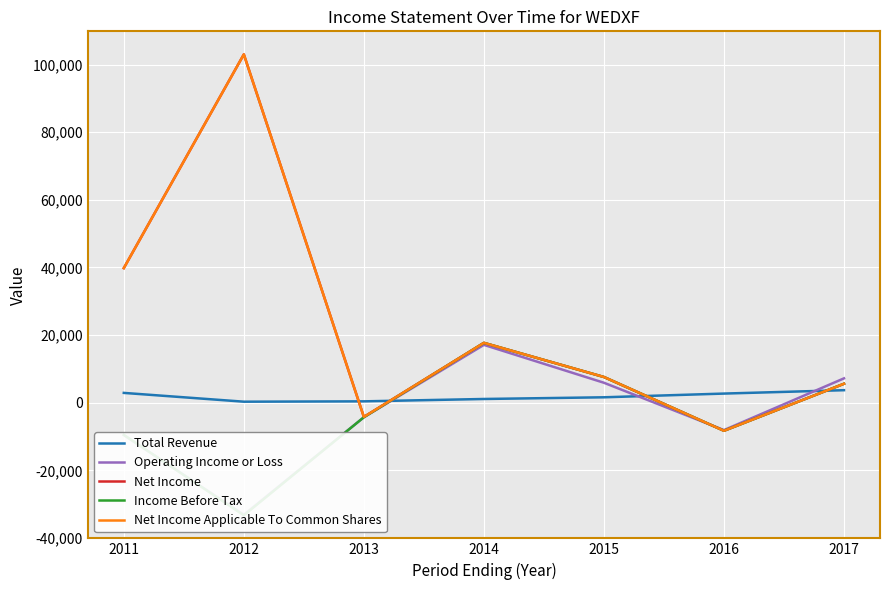

List the series in order of their peak value, highest first.

Net Income, Net Income Applicable To Common Shares, Income Before Tax, Operating Income or Loss, Total Revenue